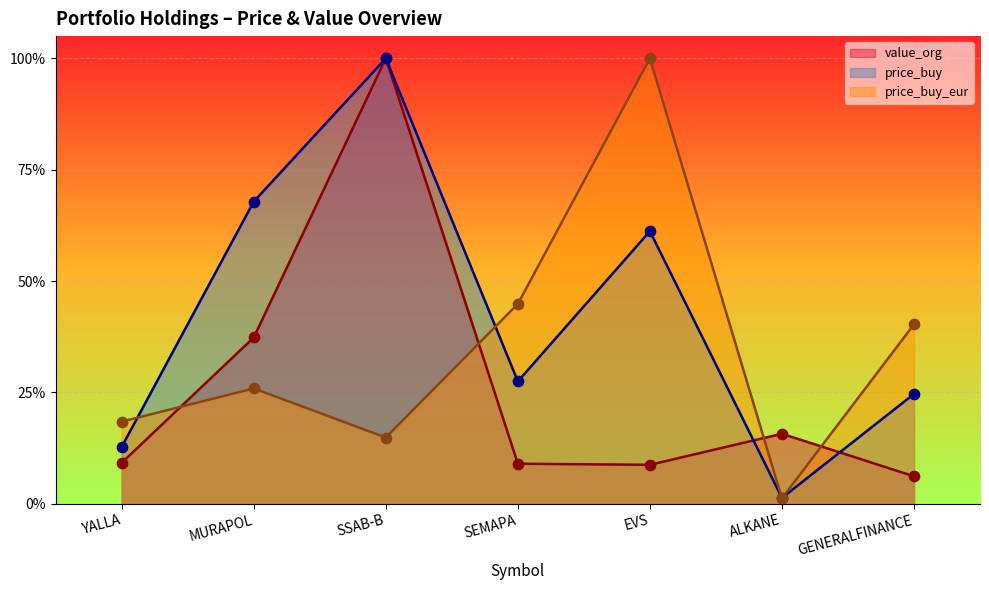

At which category is the sum across all series the highest?

SSAB-B